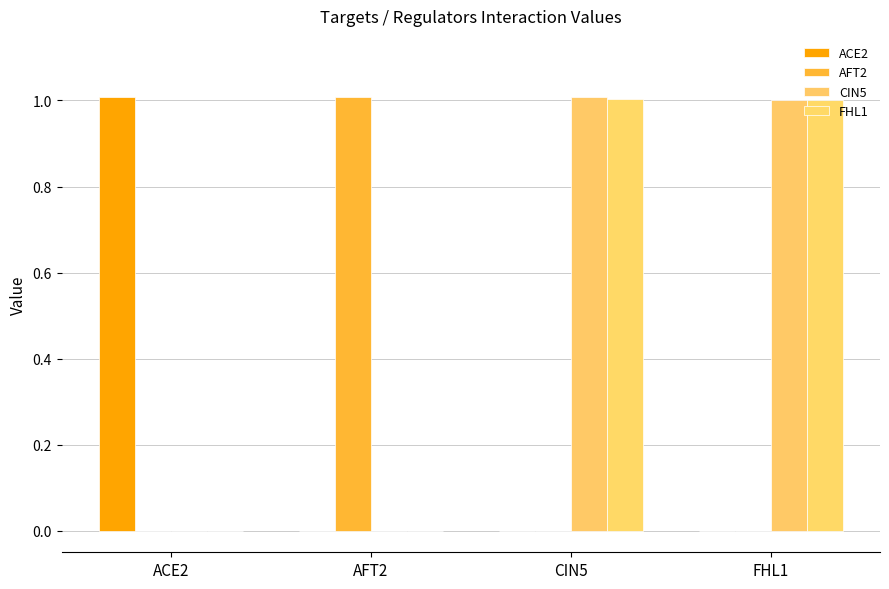

What is the sum of all CIN5 values?

2.0